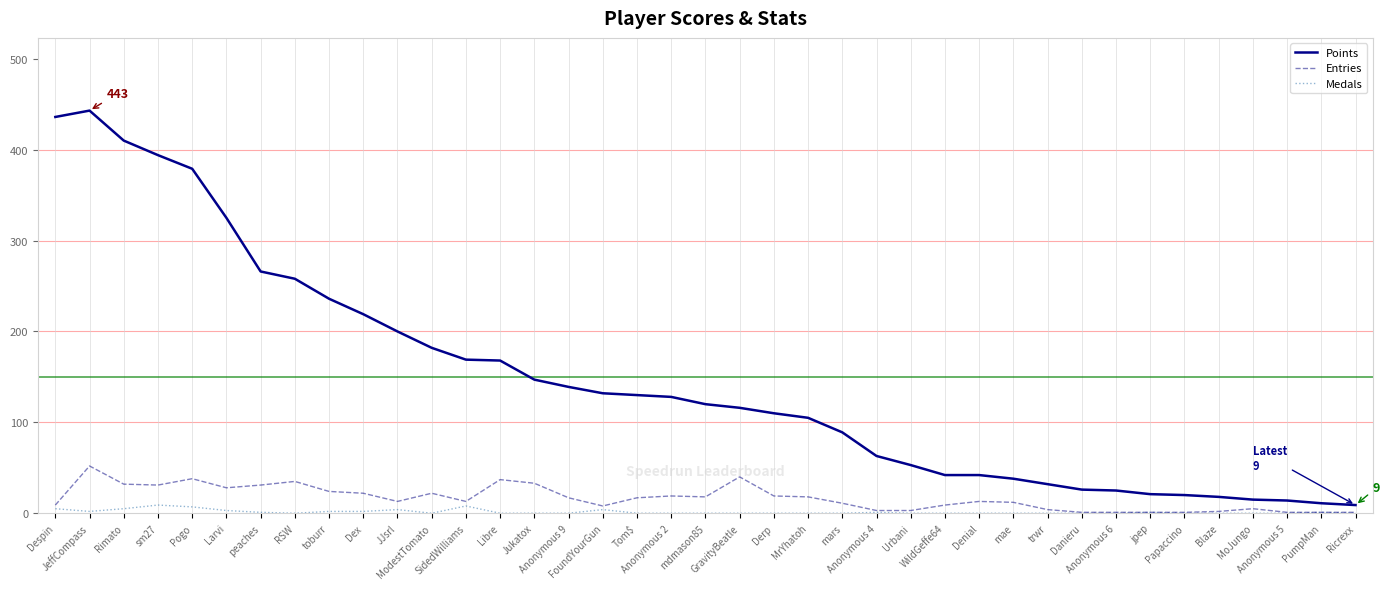

What is the greatest value displayed?

443